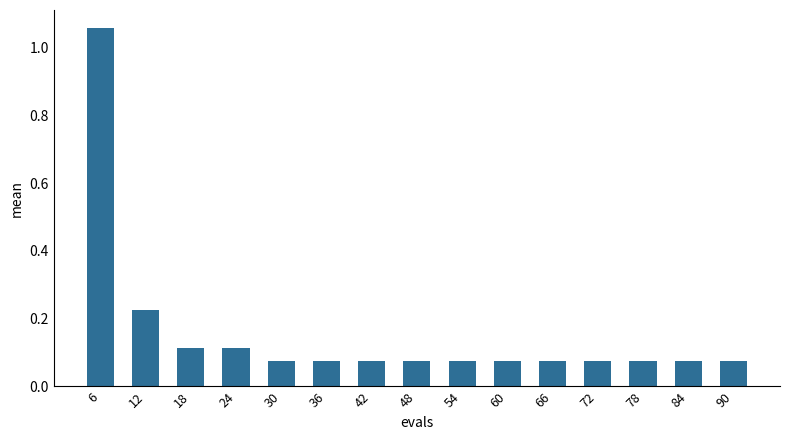

What is the sum of all values?

2.3